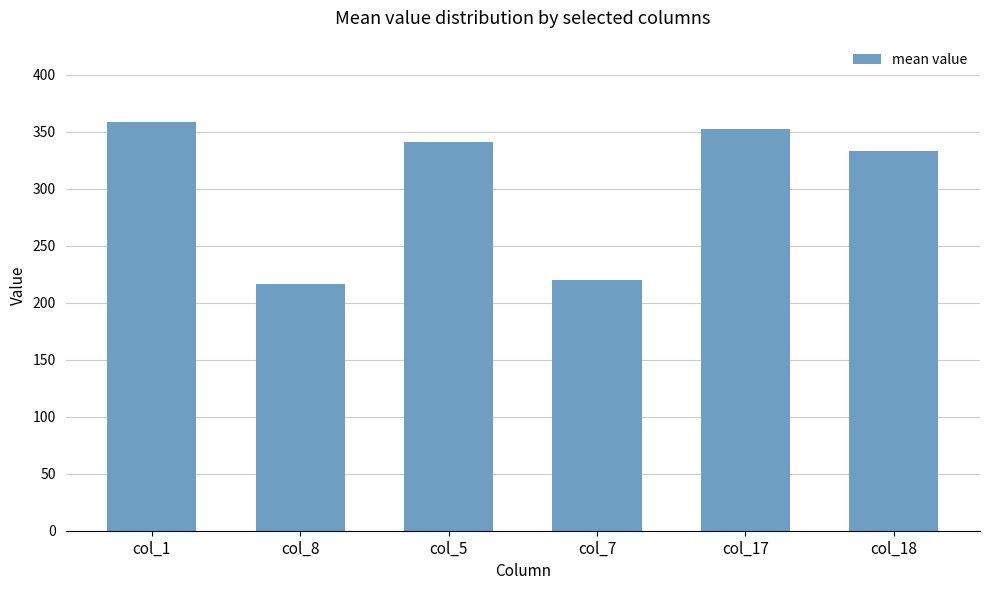

What is the change in value from col_7 to col_18?

+113.4